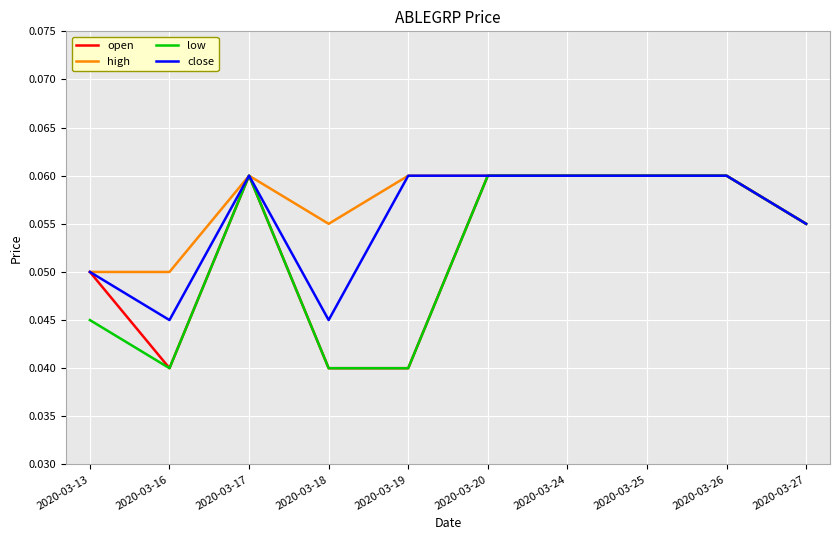

Is the value of open at 2020-03-19 greater than the value of high at 2020-03-17?

No